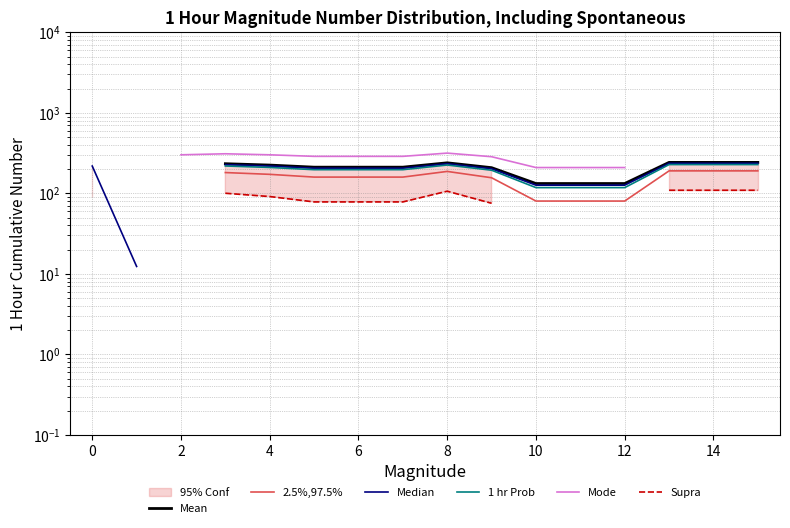

How many lines are shown in the chart?

6